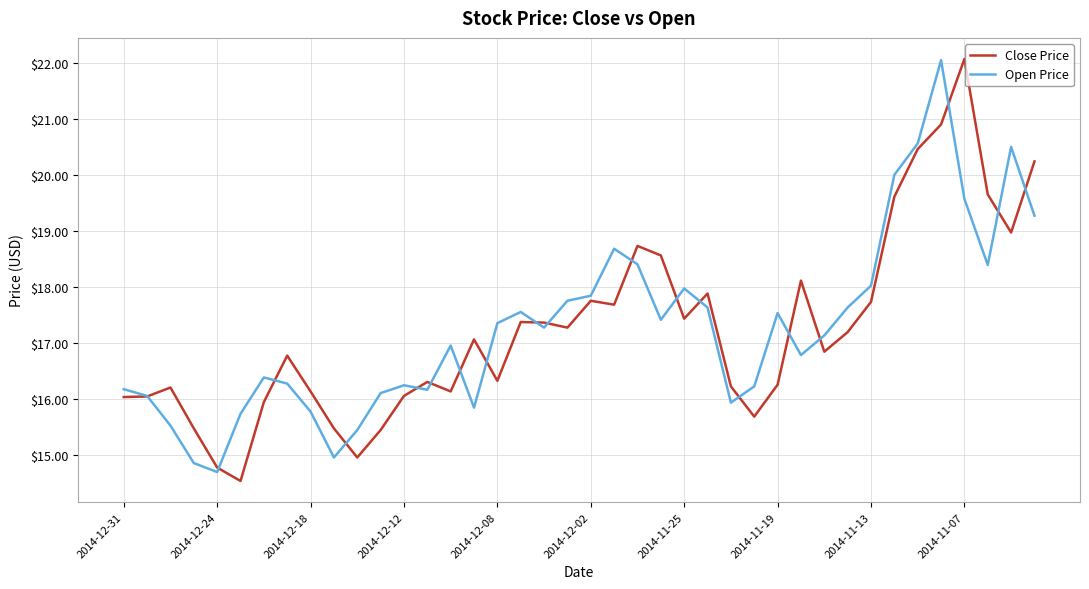

What is the maximum value shown in the chart?

22.1